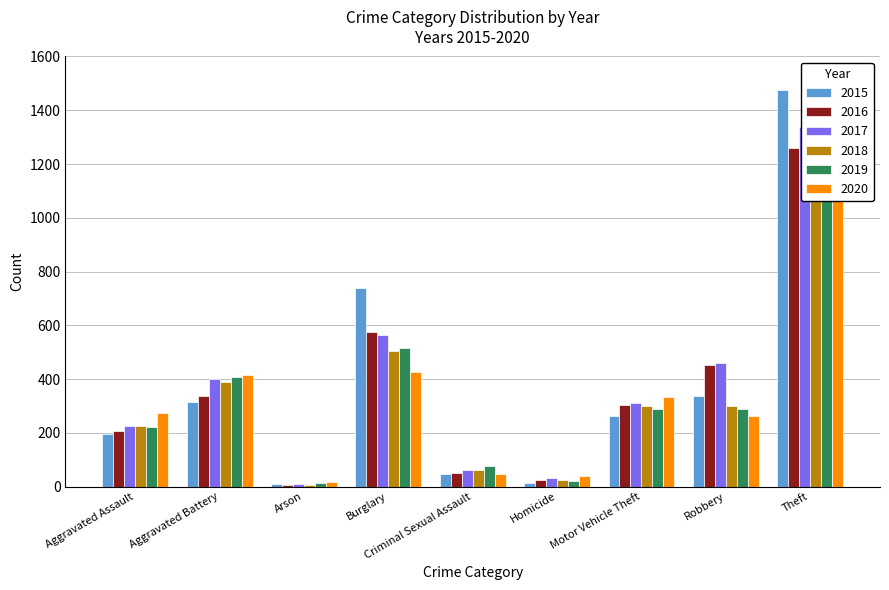

Reading left to right, extract all data points from this chart.

2015: 194	316	9	738	46	15	263	337	1474
2016: 206	336	7	576	50	26	304	454	1259
2017: 224	400	10	562	61	33	312	460	1339
2018: 225	389	7	506	60	25	298	301	1461
2019: 223	407	12	517	77	22	290	287	1459
2020: 273	416	17	425	48	41	333	263	1125